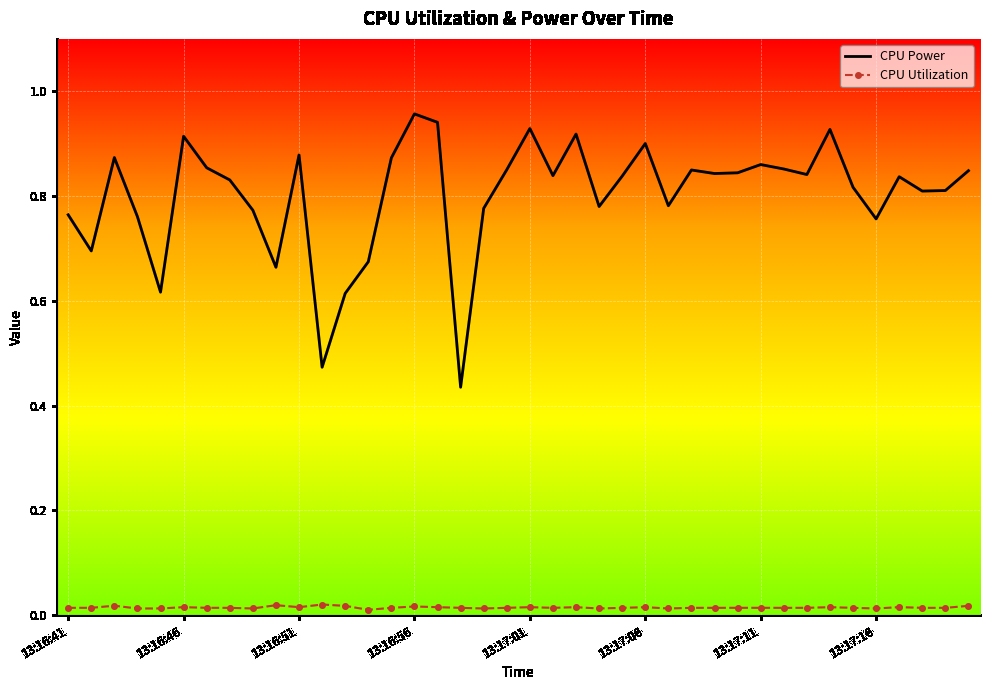

True or false: CPU Utilization and CPU Power intersect in this chart.

False